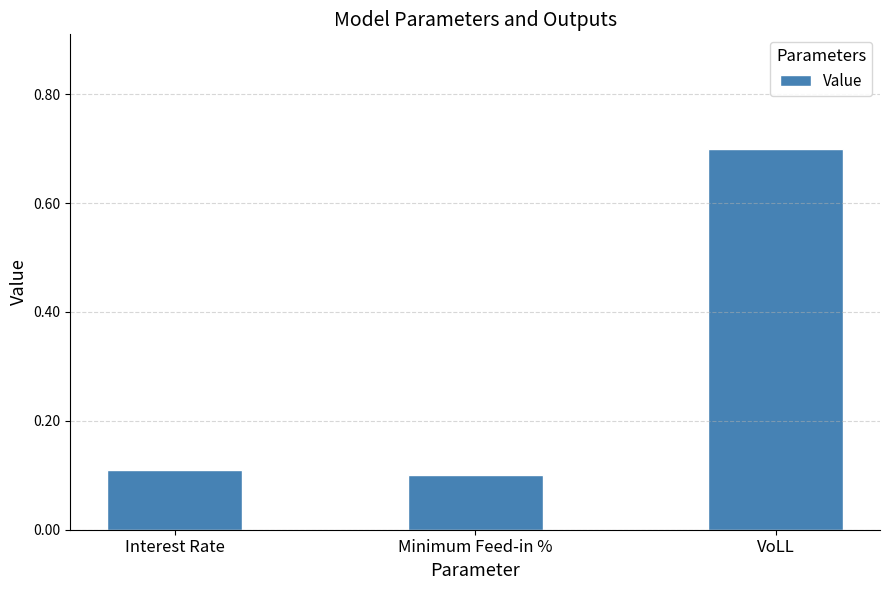

Between Minimum Feed-in % and VoLL, which is larger?

VoLL